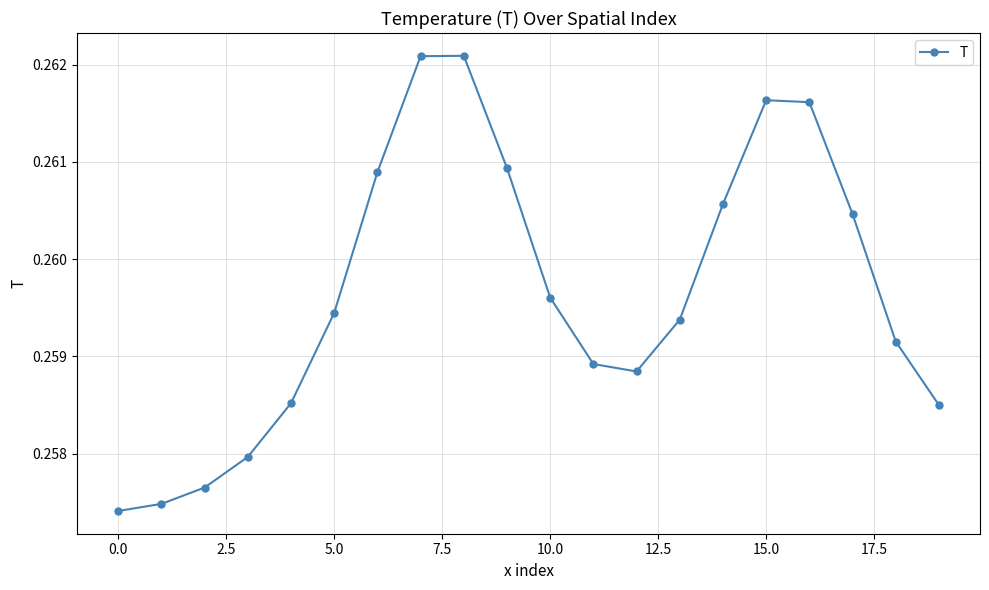

How many values are between 0 and 1?

20